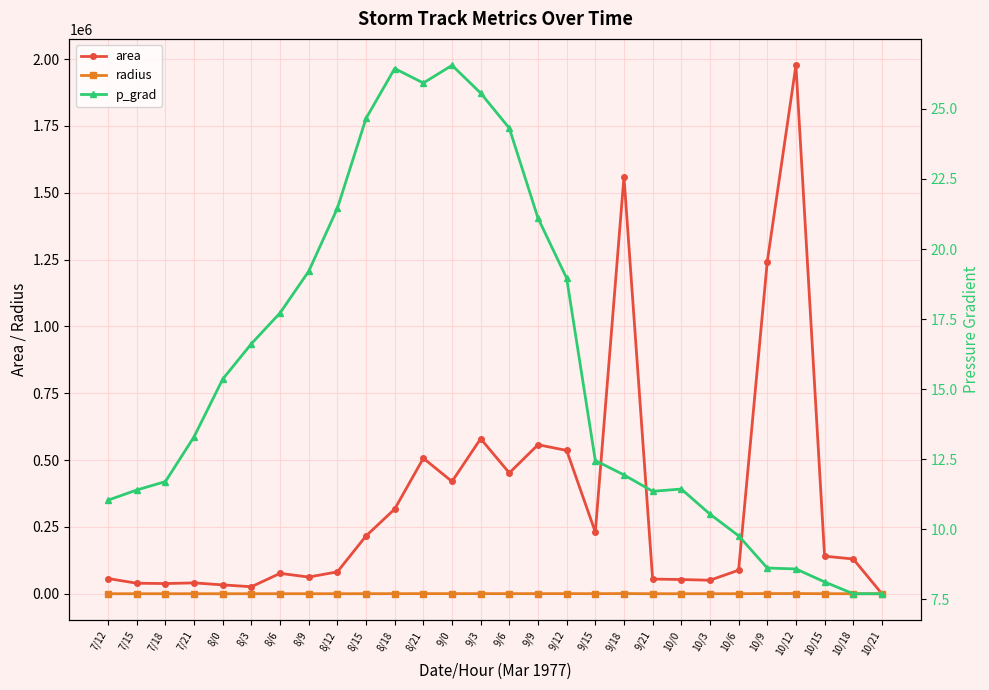

Reading right to left, extract all data points from this chart.

area: 0.0	130000.0	140625.0	1976875.0	1242500.0	88125.0	50625.0	53125.0	55000.0	1560000.0	230625.0	536250.0	557500.0	451875.0	580000.0	420000.0	506875.0	316875.0	216250.0	81875.0	62500.0	76250.0	26250.0	33125.0	40625.0	38125.0	39375.0	56875.0
radius: 0.0	203.4	211.6	793.3	628.9	167.5	126.9	130.0	132.3	704.7	270.9	413.2	421.3	379.3	429.7	365.6	401.7	317.6	262.4	161.4	141.0	155.8	91.4	102.7	113.7	110.2	112.0	134.6
p_grad: 7.7	7.7	8.1	8.6	8.6	9.8	10.5	11.4	11.4	11.9	12.5	19.0	21.1	24.3	25.6	26.6	25.9	26.4	24.7	21.5	19.2	17.7	16.6	15.4	13.3	11.7	11.4	11.0